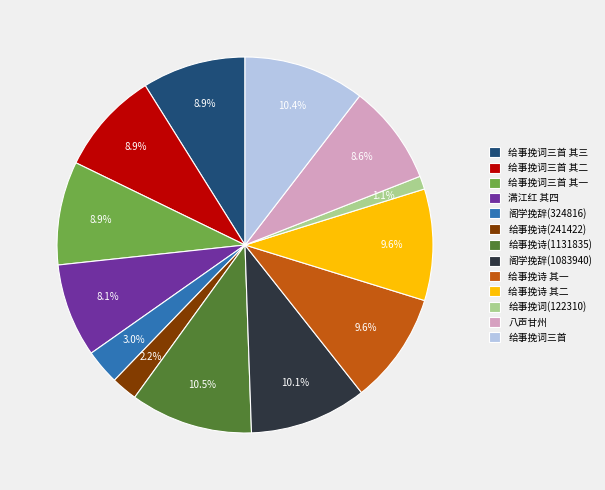

Which has a higher value, 给事挽词三首 or 八声甘州?

给事挽词三首